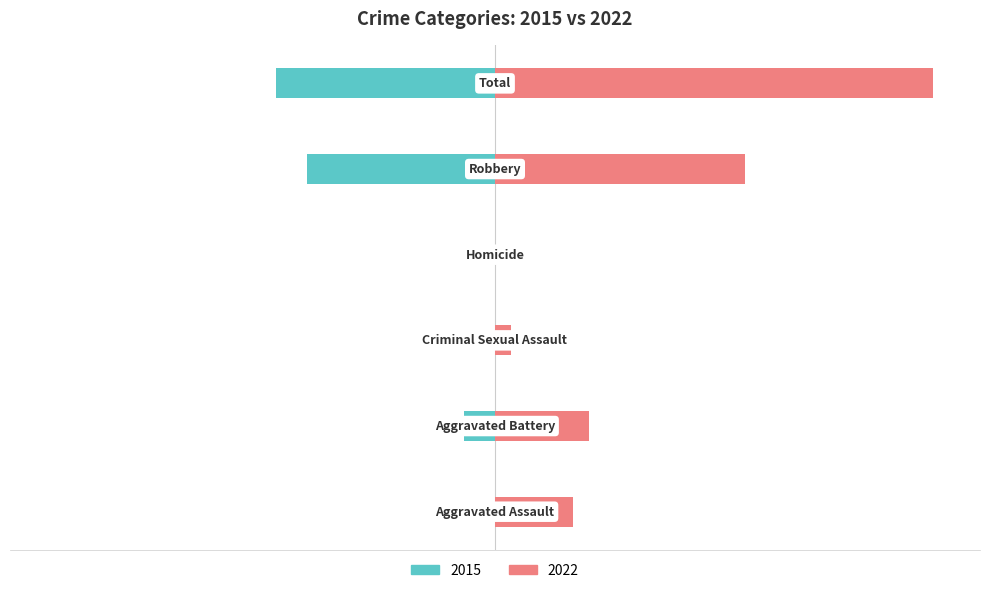

What are all the series names shown in the legend?

2015, 2022